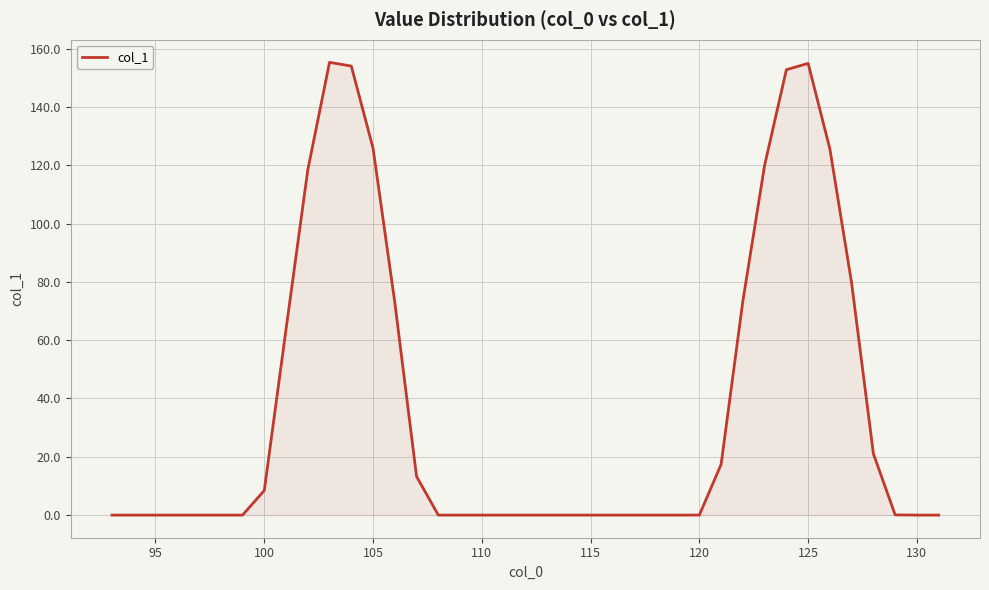

What is the greatest value displayed?

155.3